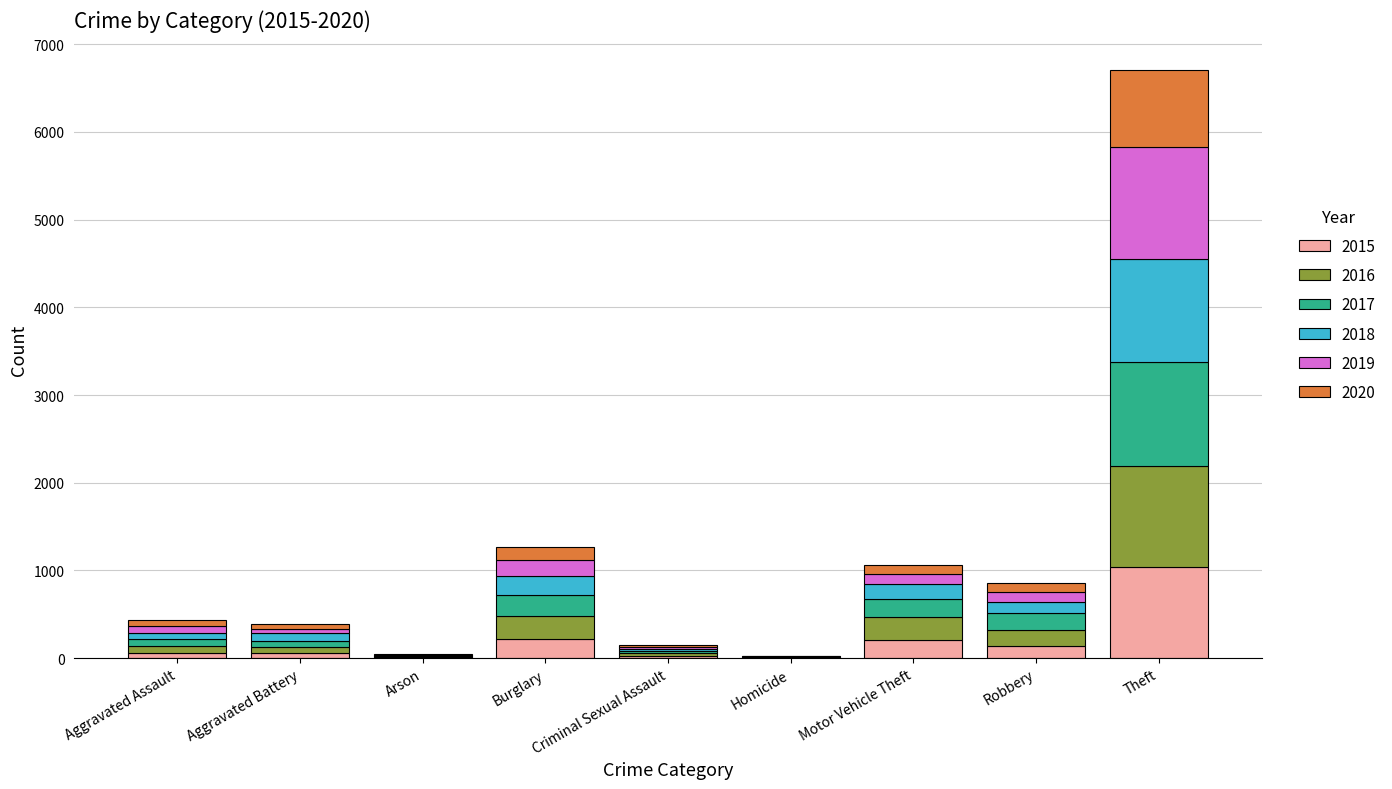

At which category is the sum across all series the highest?

Theft